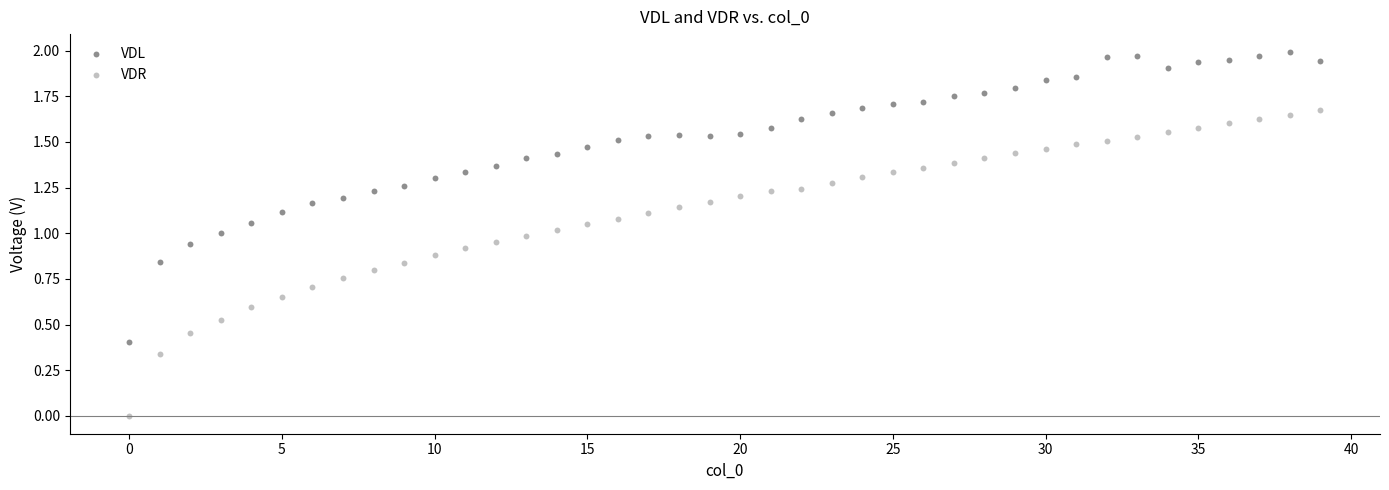

Which series has the widest spread of Y values?

VDR